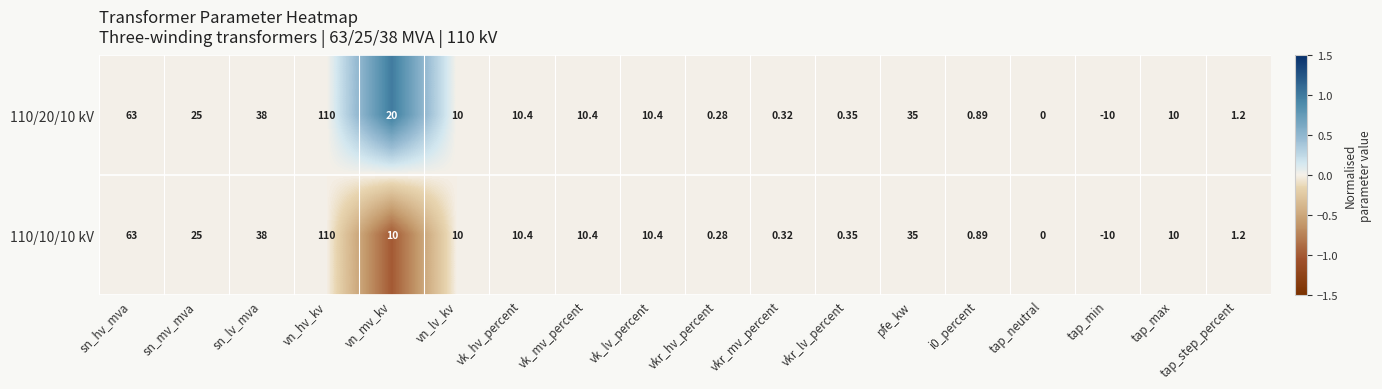

How many distinct data groups are displayed?

2